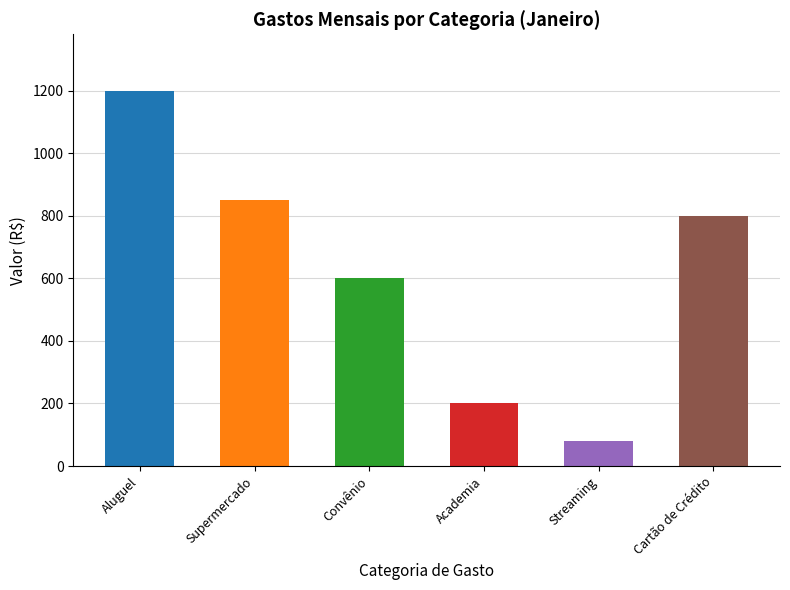

What is the value of the 3rd bar from the left?

600